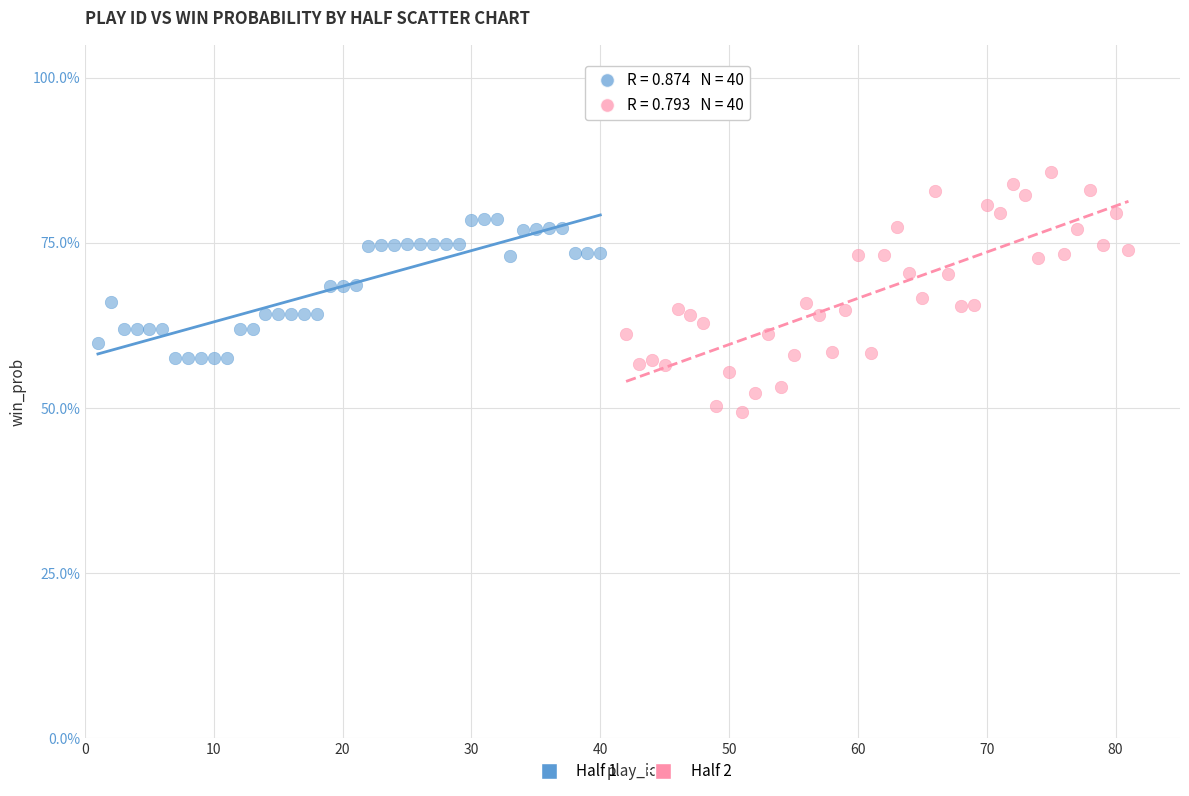

Which series has the widest spread of Y values?

Half 2